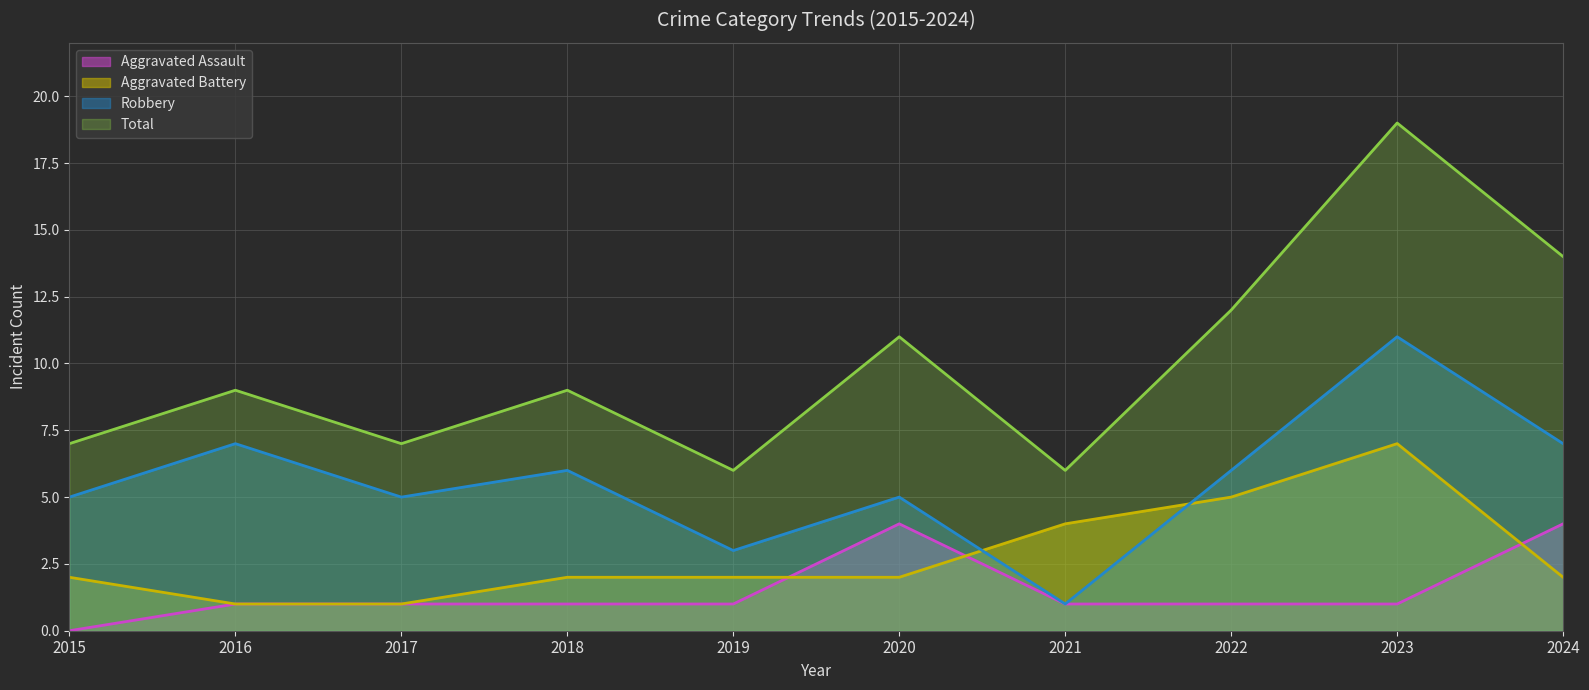

List the series in order of their overall mean, highest first.

Total, Robbery, Aggravated Battery, Aggravated Assault